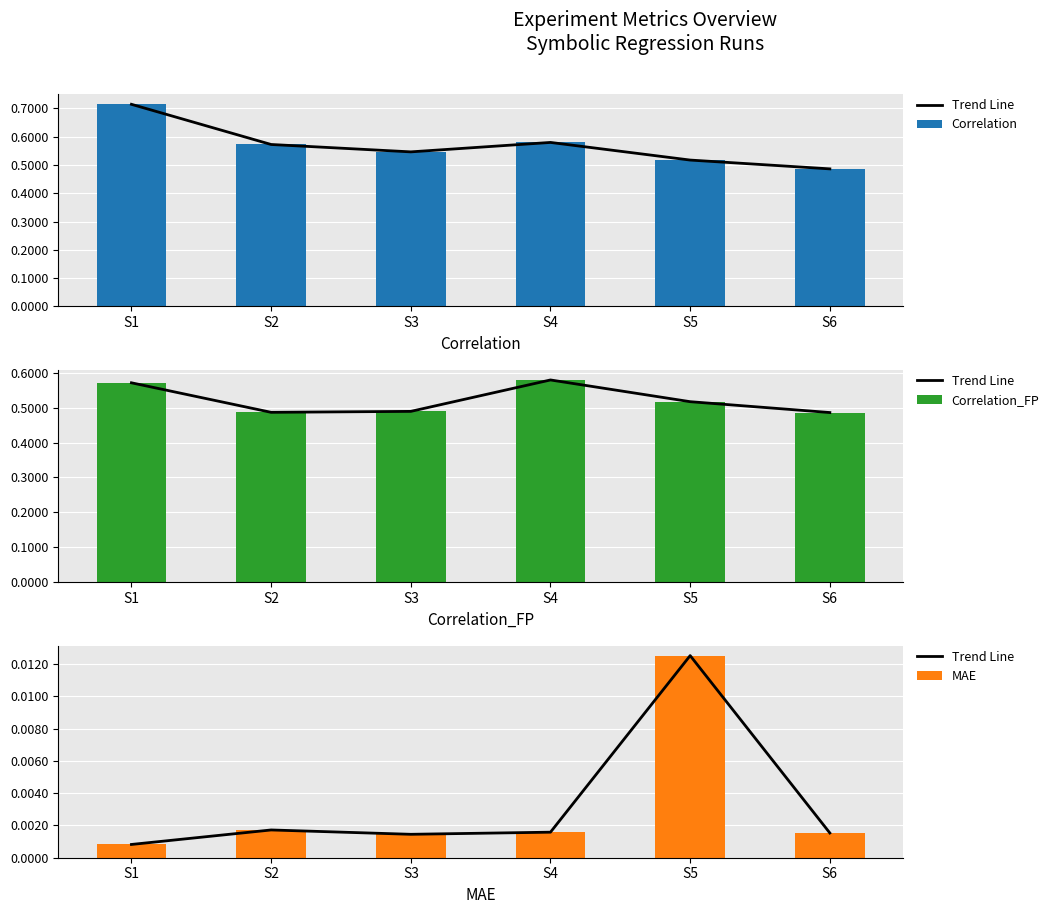

What is the spread (max minus min) of values at S6?

0.5